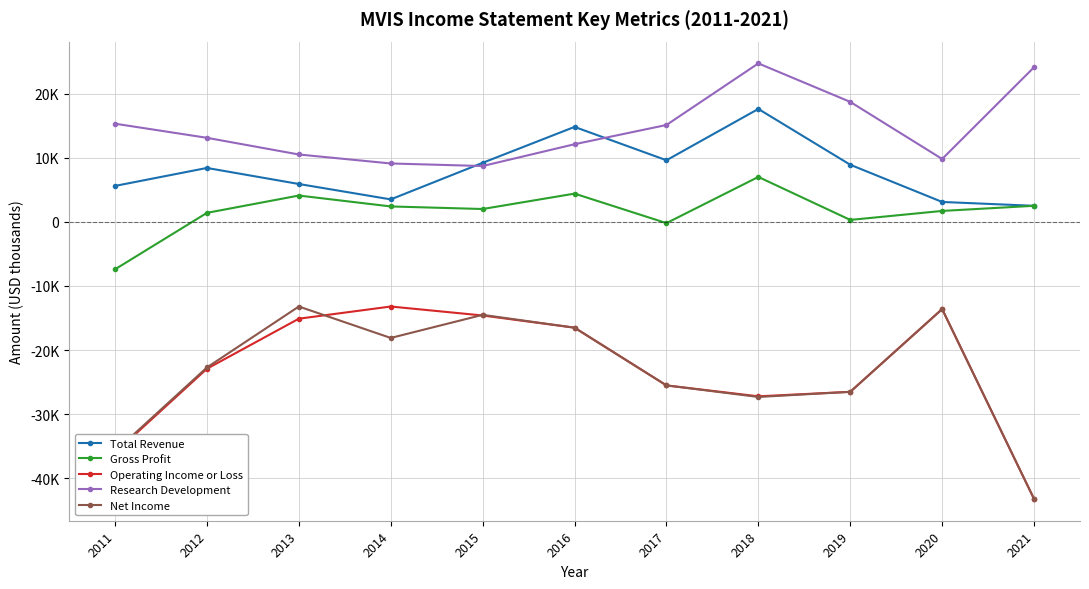

What is the value of the Total Revenue point at the 4th from the left?

3500